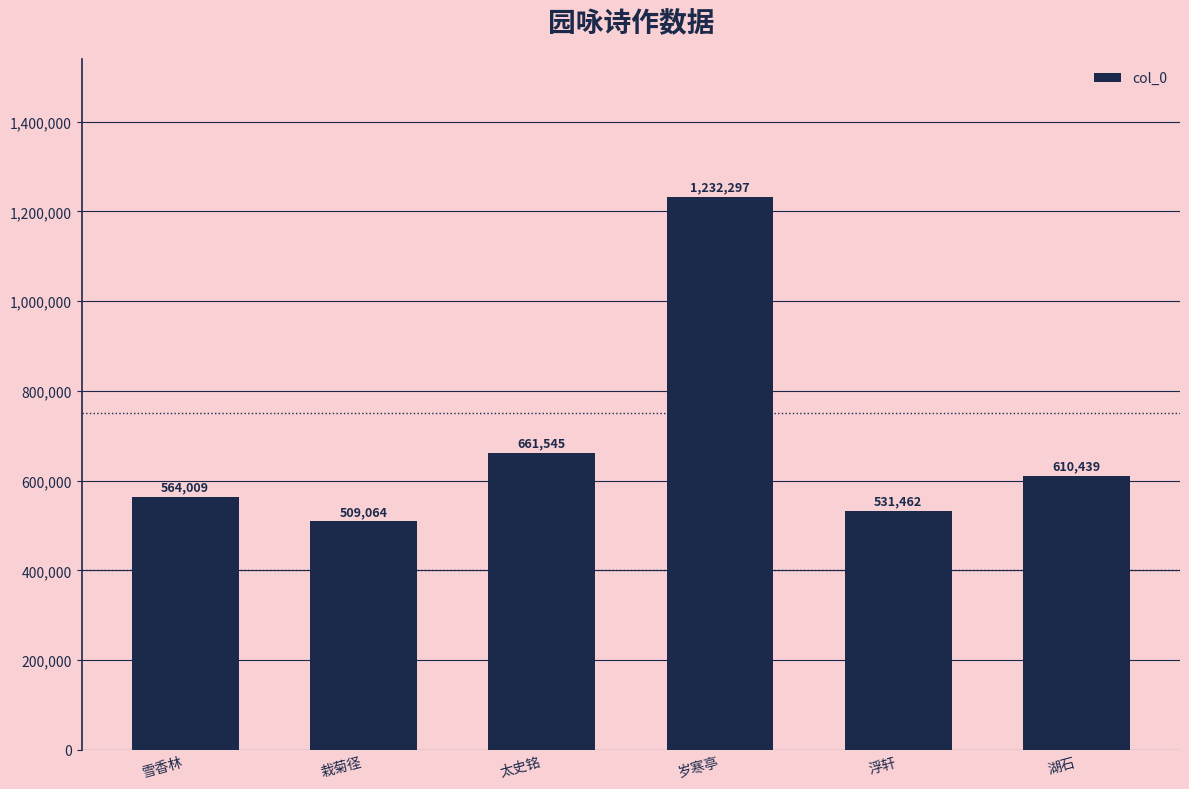

Where is the data nearest to the value 870680?

太史铭